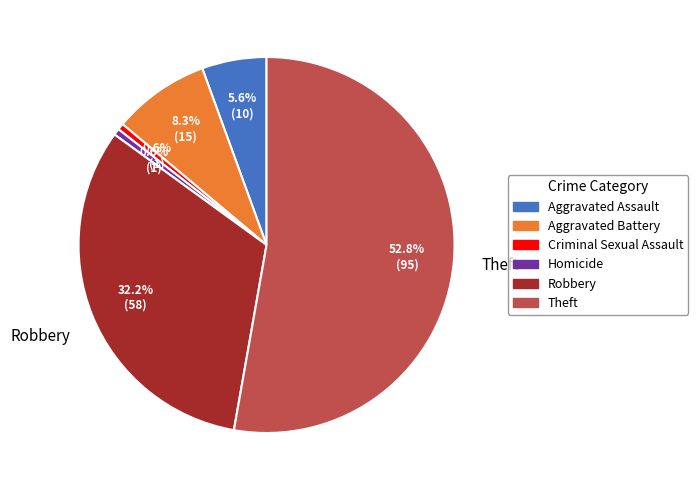

Is there any slice that represents more than half of the pie?

Yes